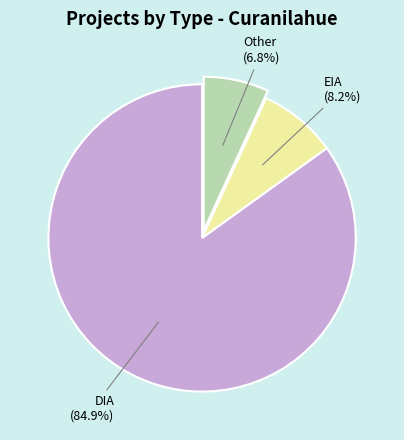

Does any single category account for the majority?

Yes